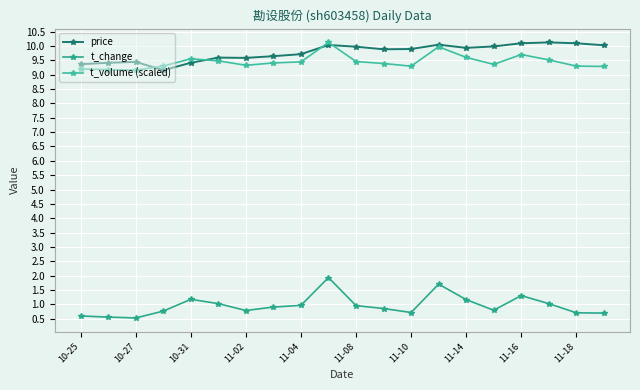

Does the chart display data point markers on the line(s)?

Yes